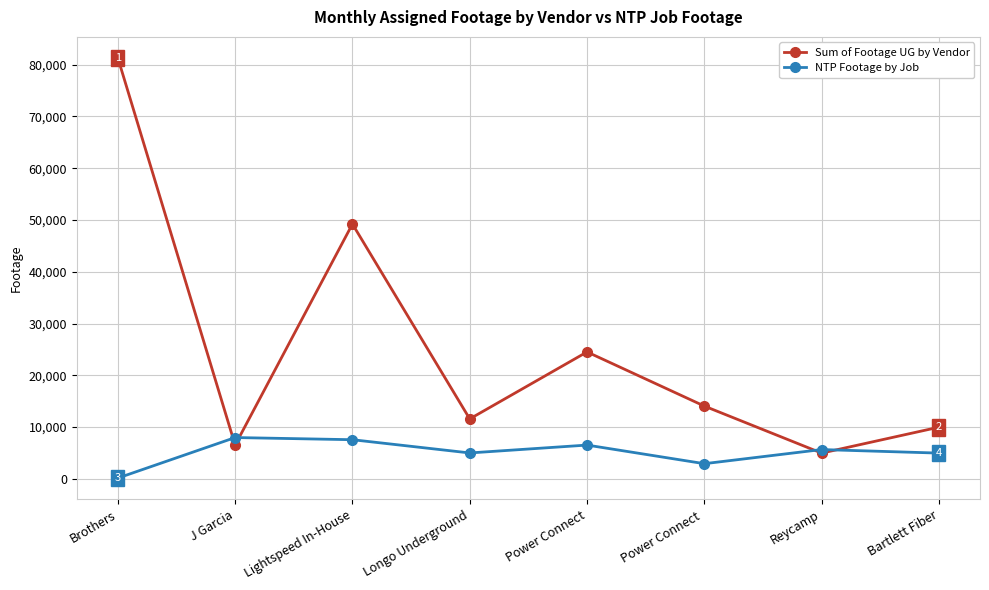

What is the minimum value shown in the chart?

153